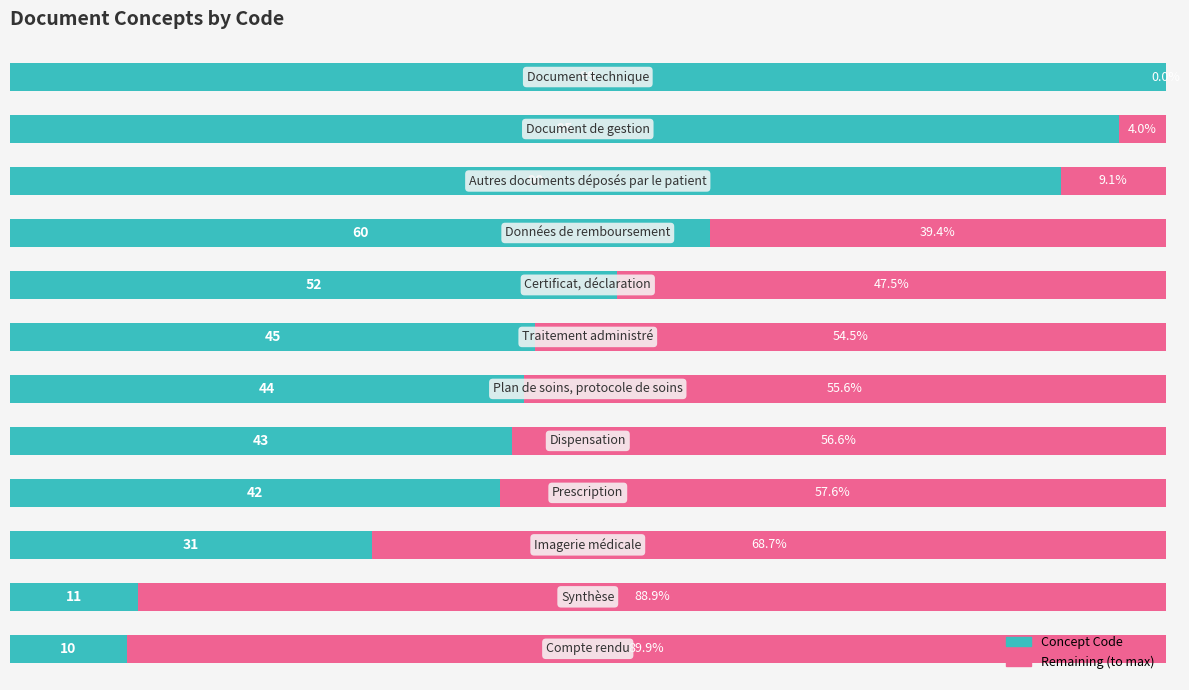

What are all the series names shown in the legend?

Concept Code, Remaining (to max)